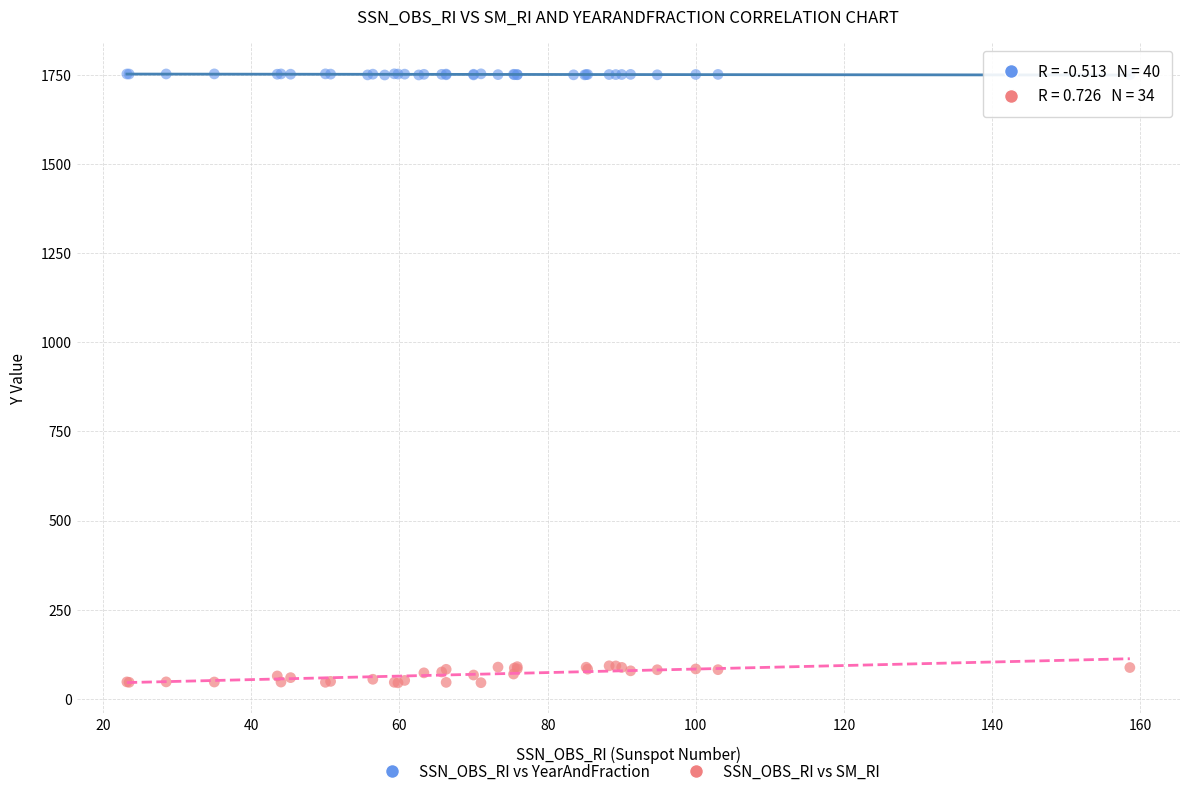

Which series has the widest spread of Y values?

SSN_OBS_RI vs SM_RI